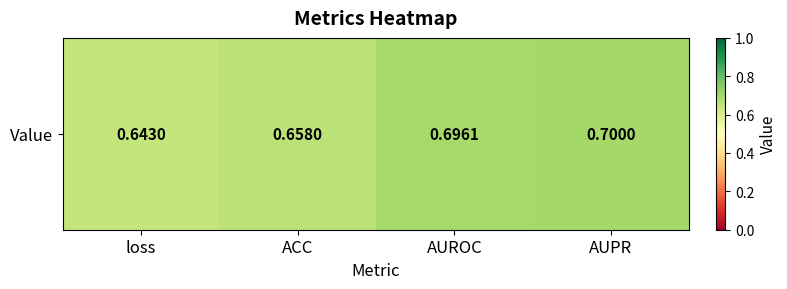

What is the difference between the values at loss and AUROC?

0.1